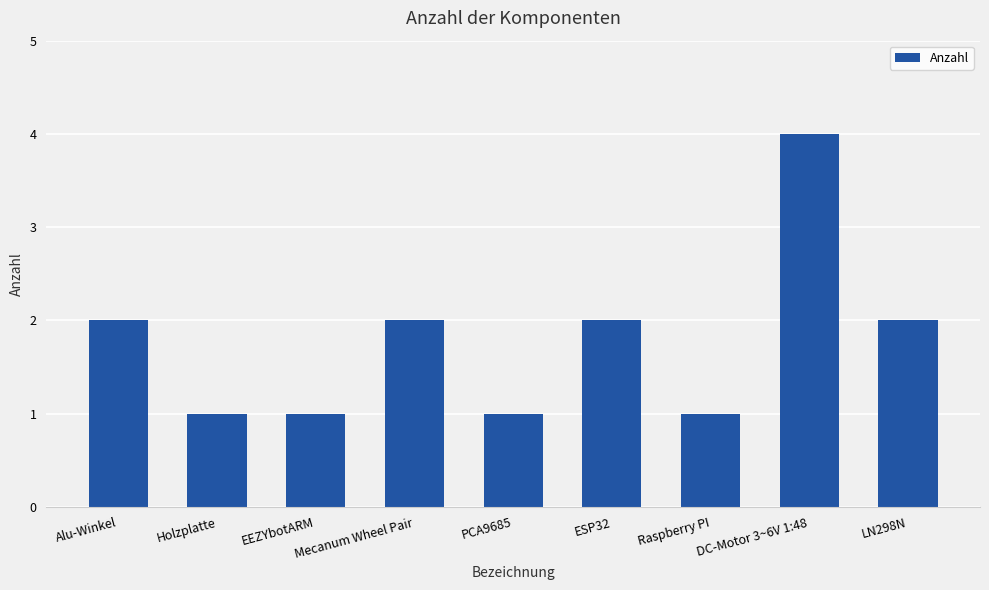

True or false: the data shows 2 at LN298N.

True